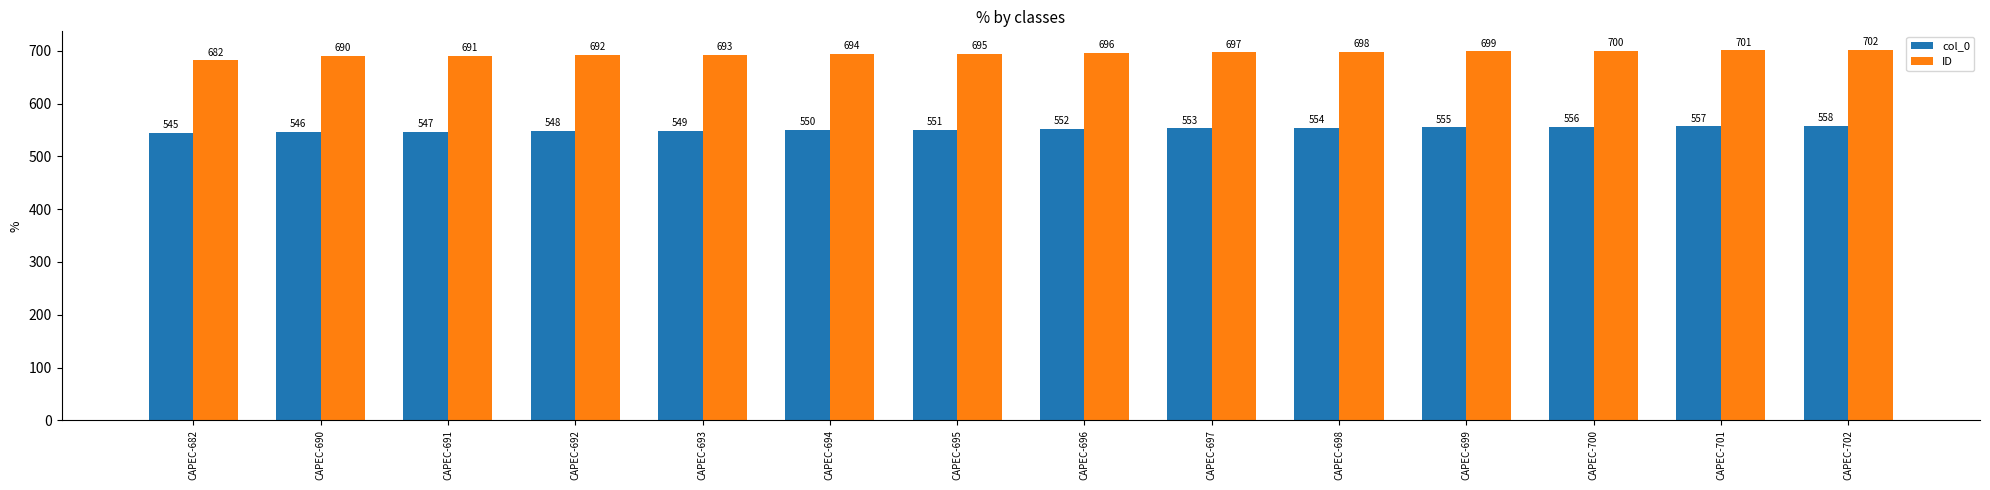

Which series has the widest spread of values?

ID